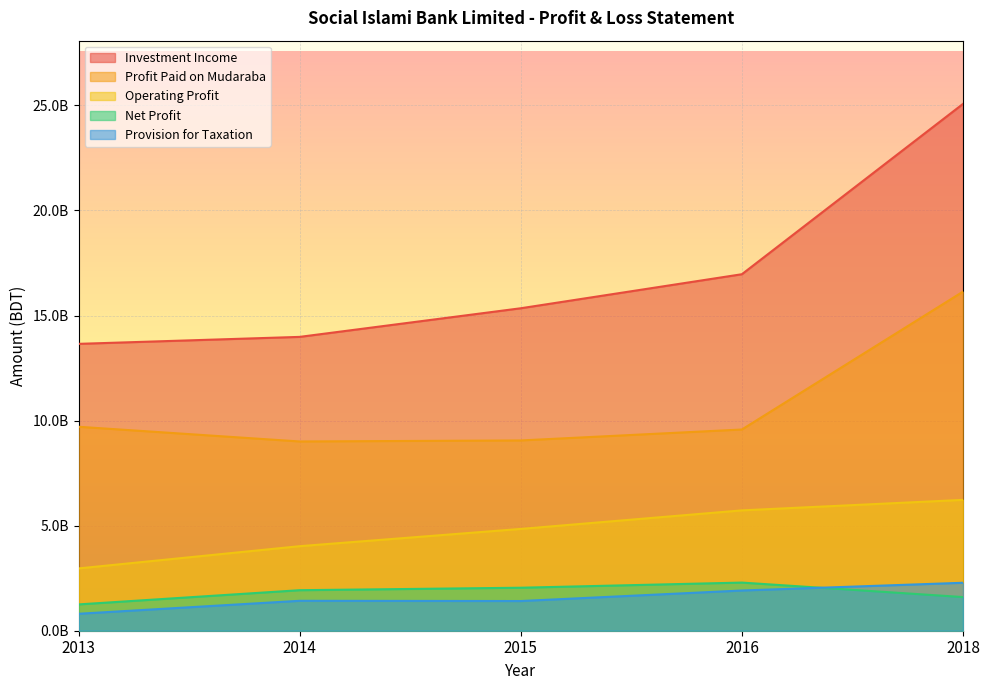

Is the value of Net Profit at 2014 greater than the value of Profit Paid on Mudaraba at 2014?

No